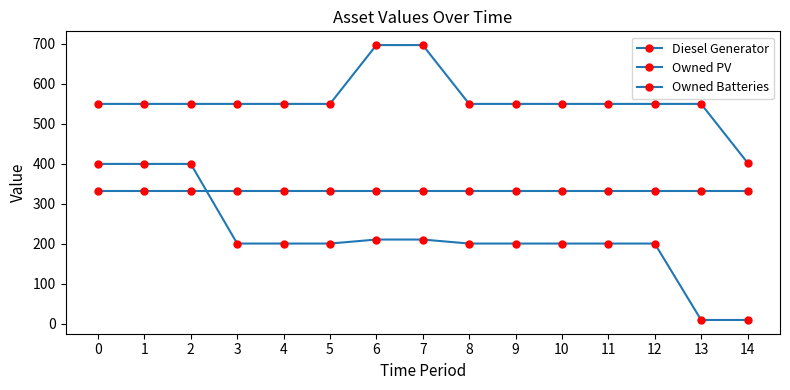

How many lines are shown in the chart?

3